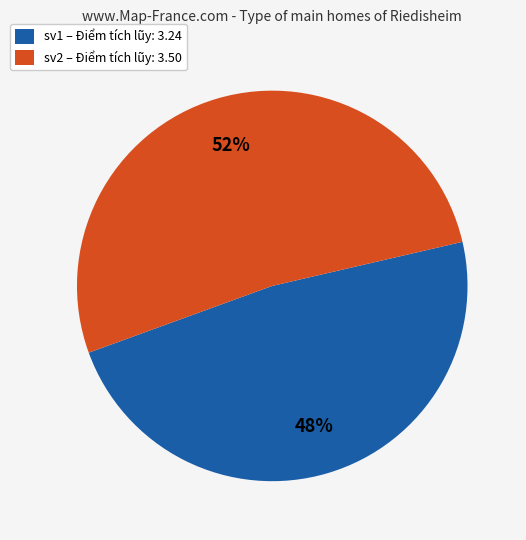

Is it true that sv1 is 48% of the pie?

True